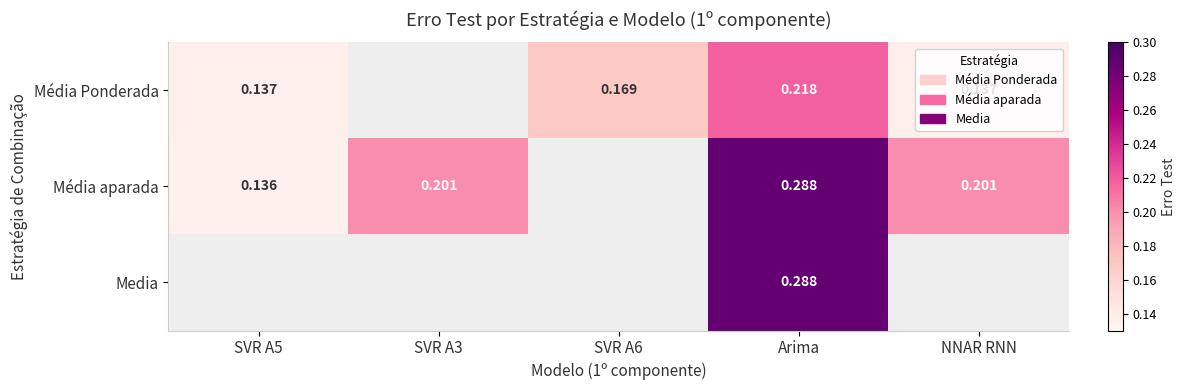

At which category is the sum across all series the highest?

Arima